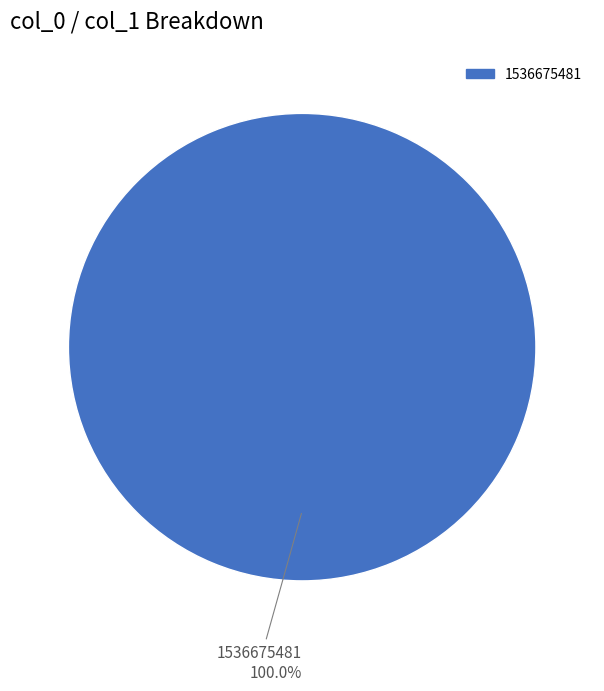

The 1536675481 slice represents 100% of the pie. True or false?

True